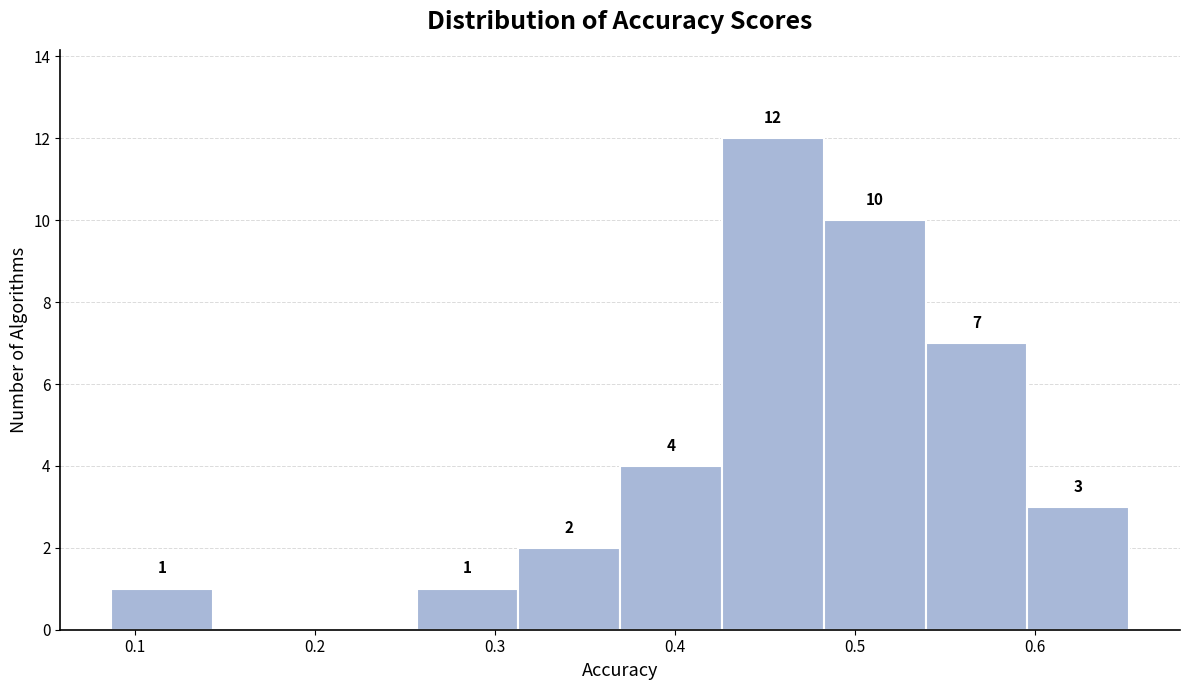

Over which range of the x-axis is the bar tallest?

0.43 to 0.48